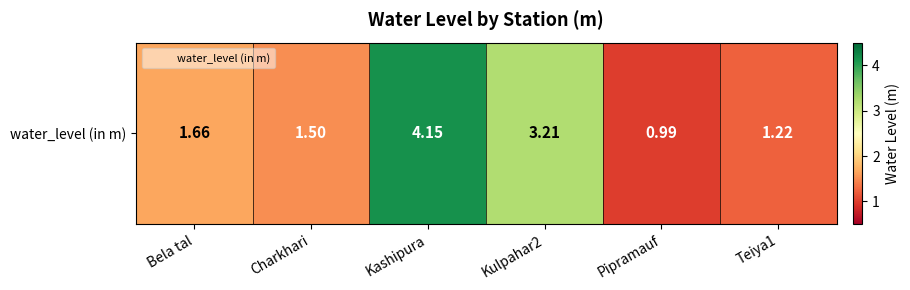

Reading left to right, transcribe all the data shown in this chart.

1.7	1.5	4.2	3.2	1.0	1.2